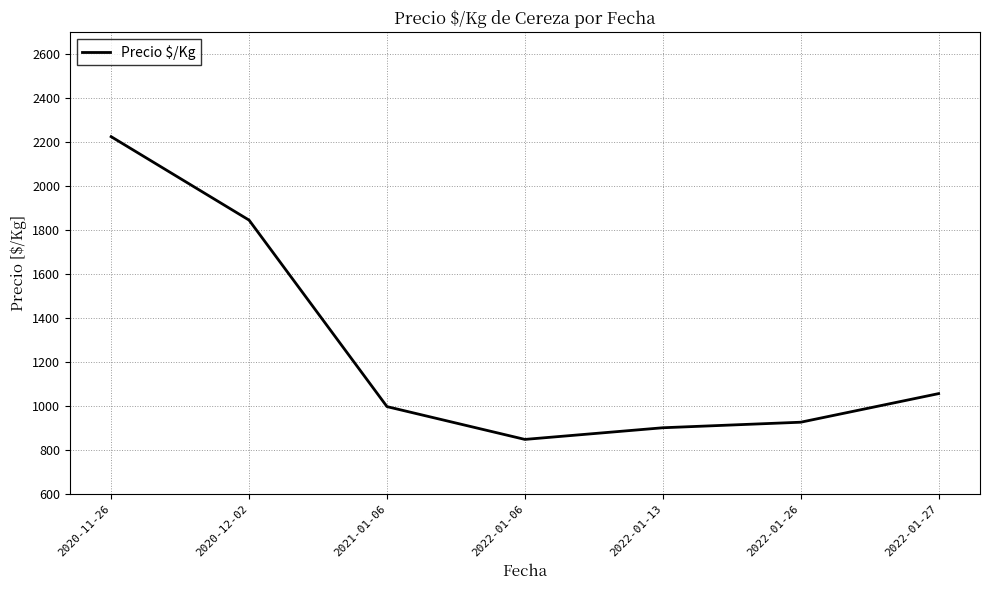

Rank the categories by value from highest to lowest.

2020-11-26, 2020-12-02, 2022-01-27, 2021-01-06, 2022-01-26, 2022-01-13, 2022-01-06